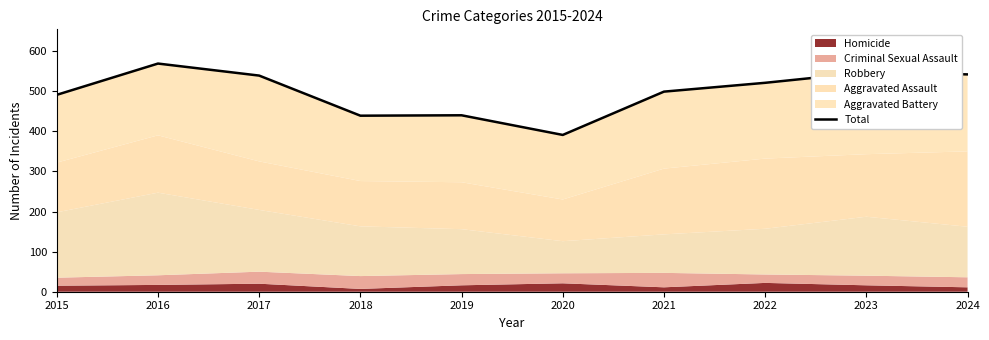

What is the sum of the values at 2016 and 2021?

1068